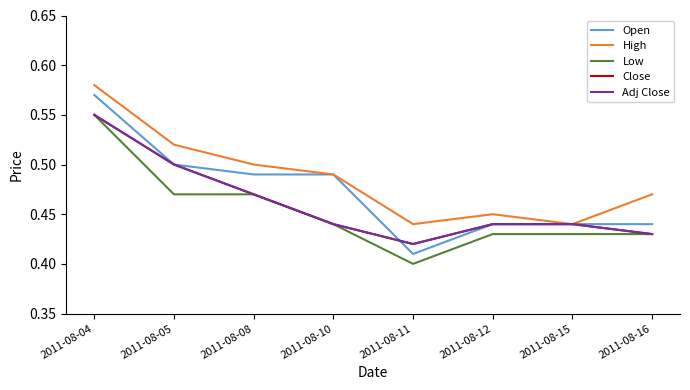

At how many categories does at least one series exceed 0?

8